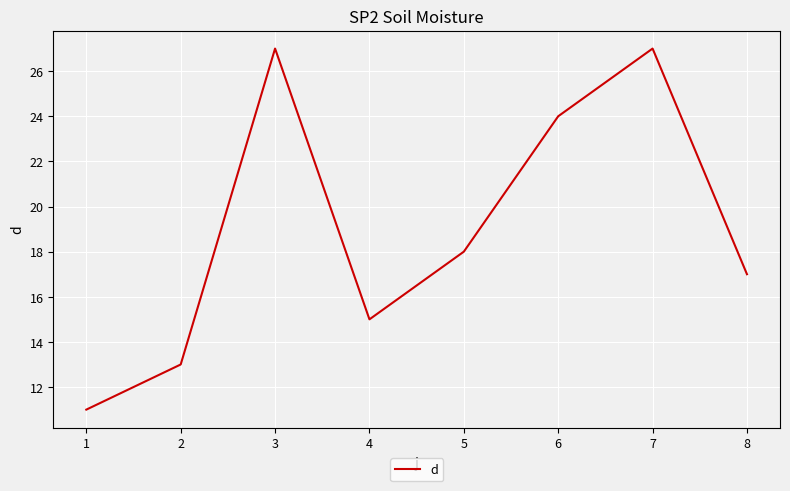

The value at 2 is 13. True or false?

True